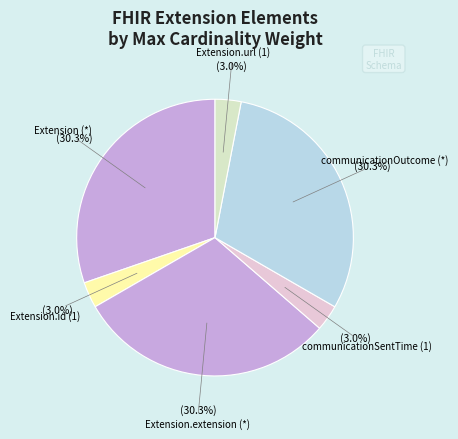

Count the number of slices in the pie.

6